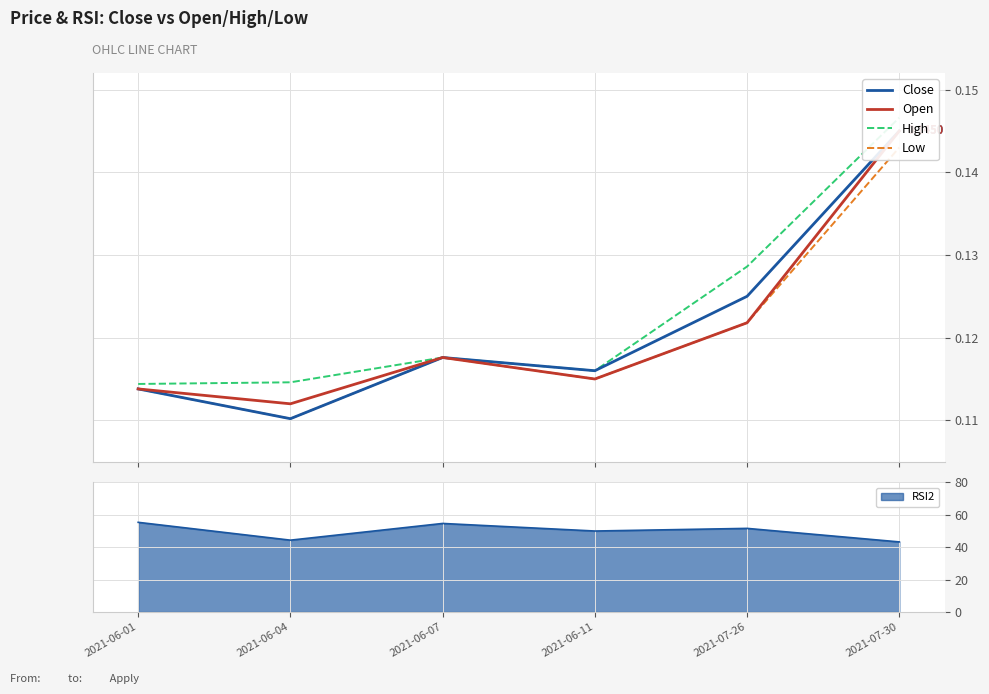

List the labels in order of High value, largest first.

2021-07-30, 2021-07-26, 2021-06-07, 2021-06-11, 2021-06-04, 2021-06-01